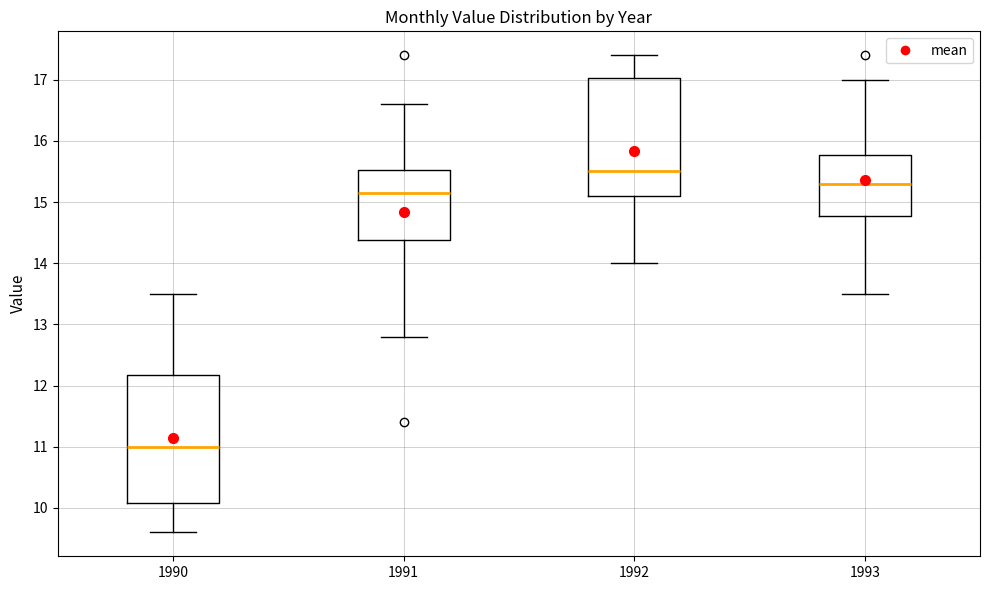

Where is the upper edge of the box at x = 1991 on the y-axis? The values are not printed on the chart, so give them approximately, as read against the axis.

15.5